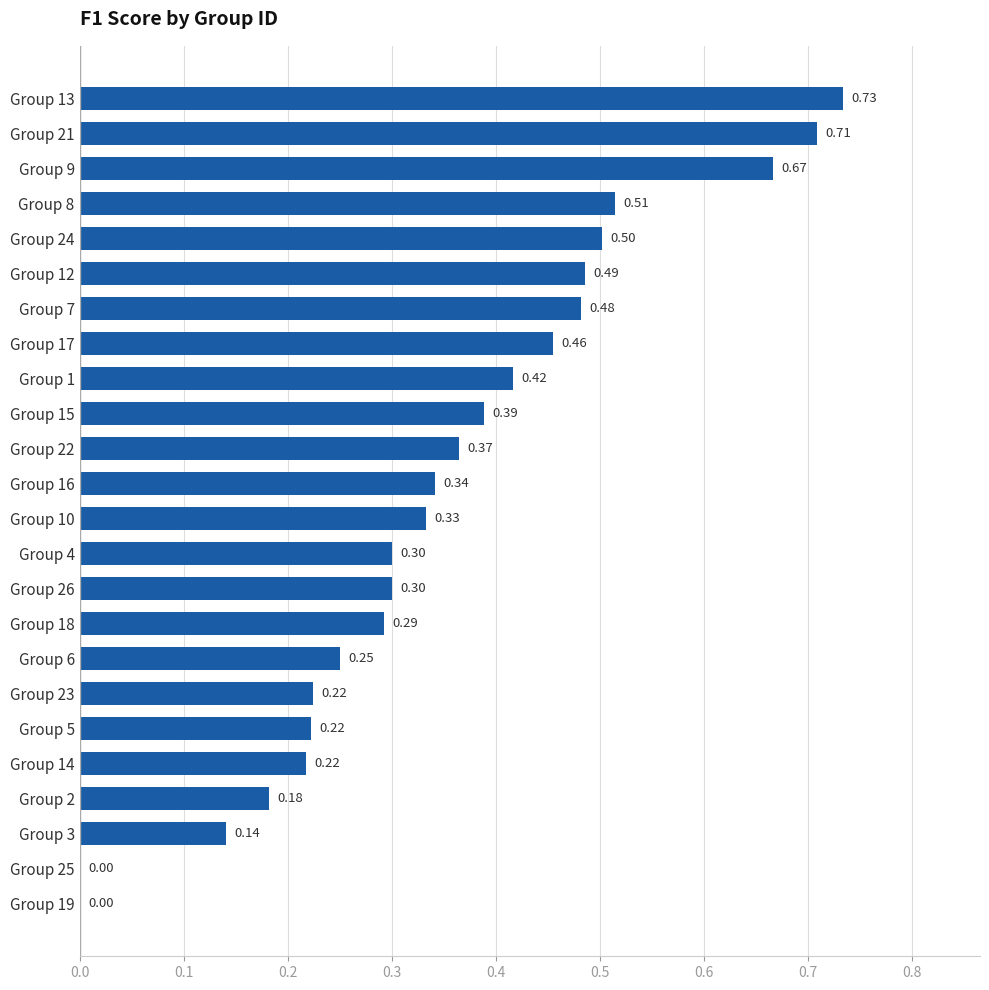

What is the sum of all values?

8.5